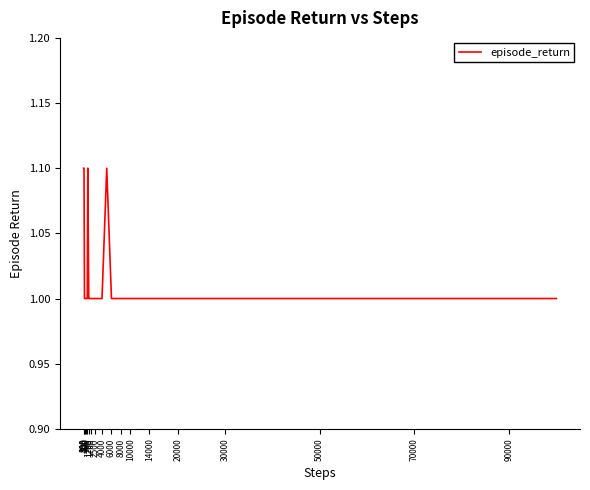

What is the greatest value displayed?

1.1